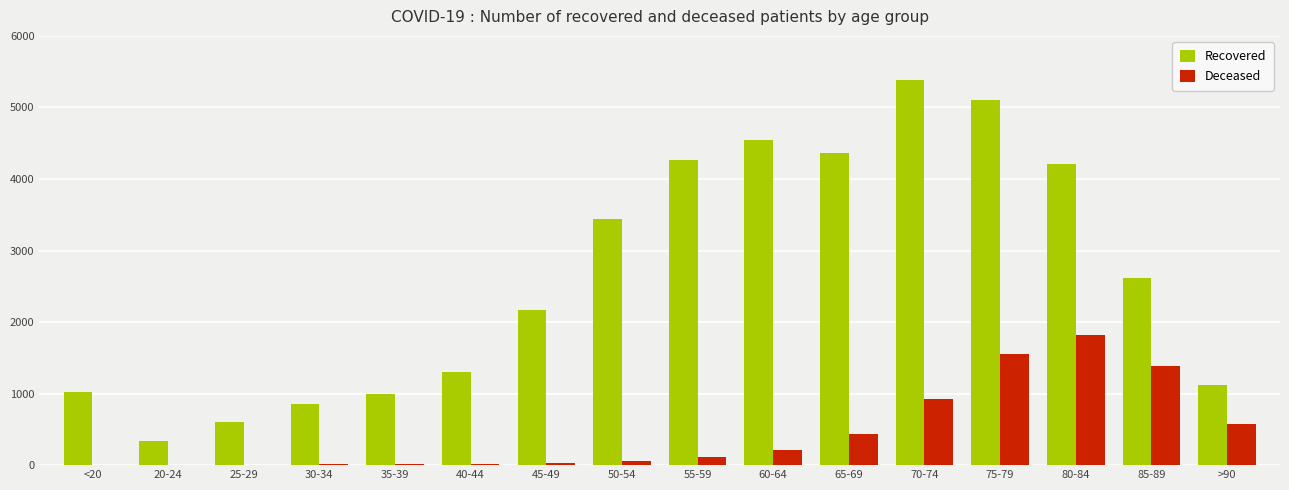

Count the number of categories in the chart.

16